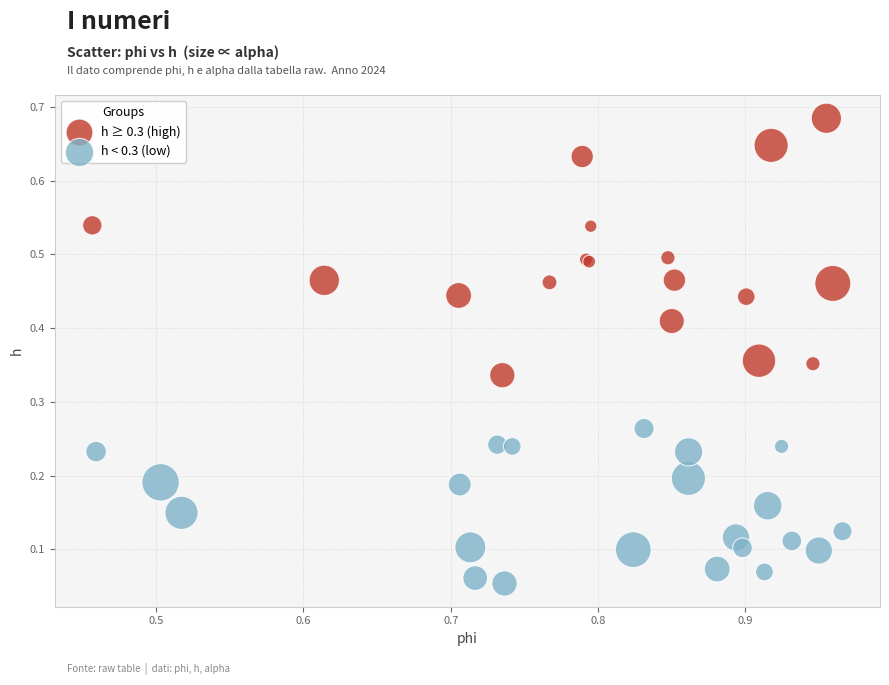

What are all the series names shown in the legend?

h ≥ 0.3 (high), h < 0.3 (low)